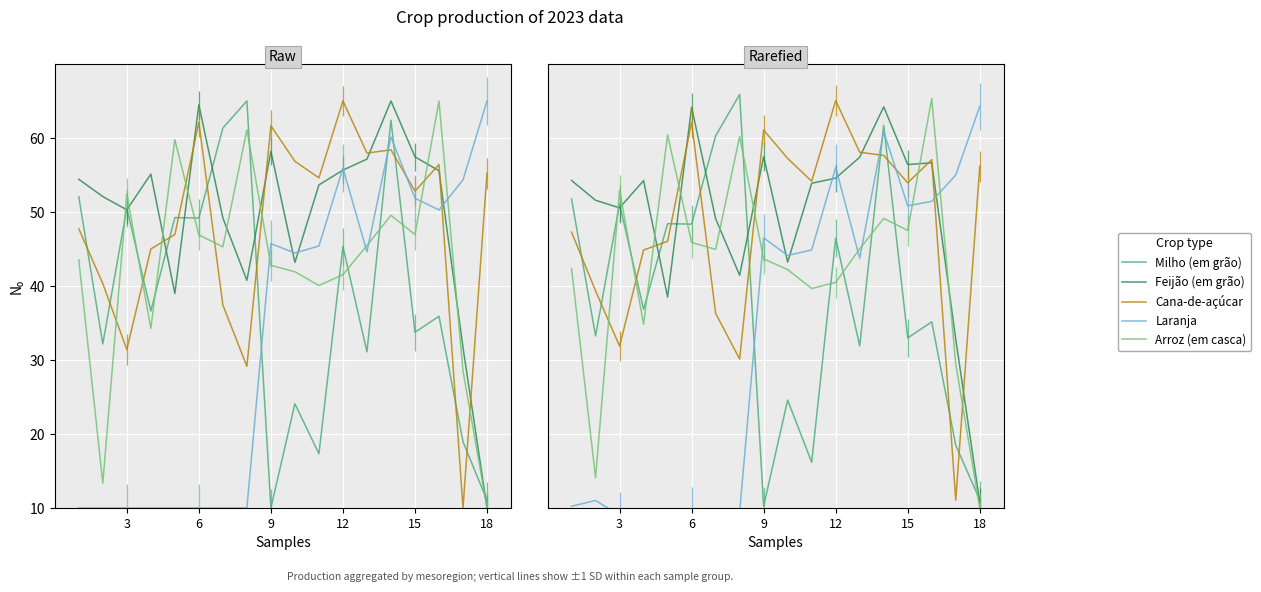

What is the maximum value shown in the chart?

65.9